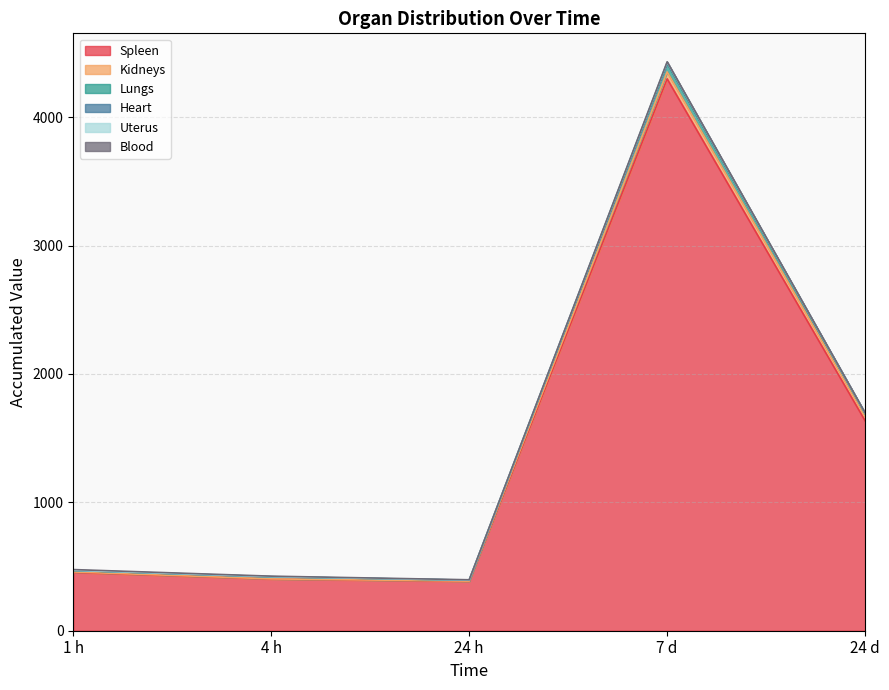

What is the sum of the Kidneys values at 24 d and 24 h?

37.8